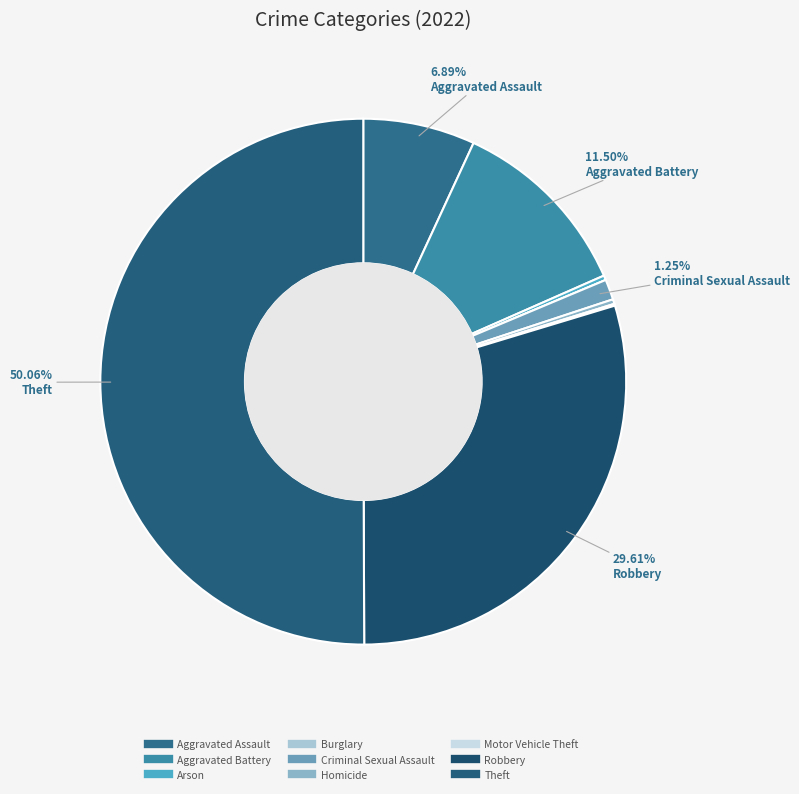

Count the number of slices in the pie.

9